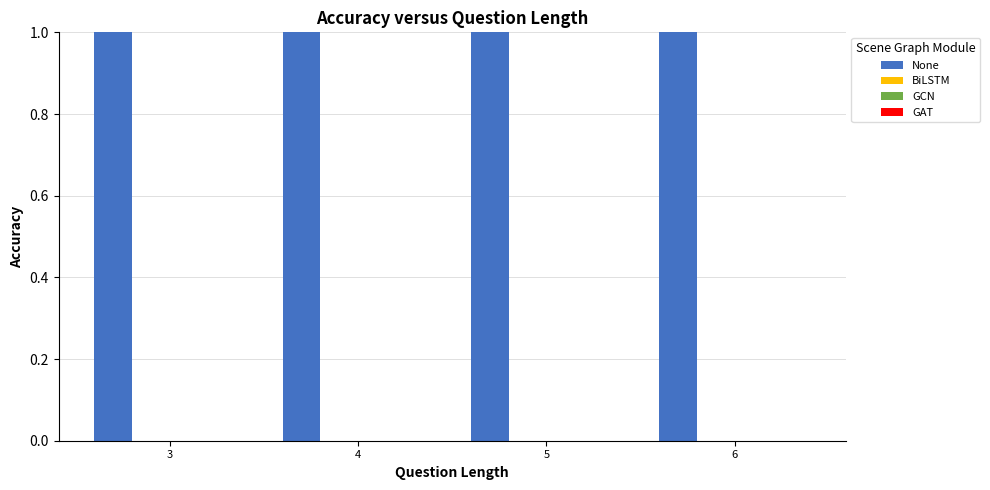

Reading left to right, transcribe all the data shown in this chart.

None: 3=10.4	4=20.2	5=23.0	6=24.4
BiLSTM: 3=0.0	4=0.0	5=0.0	6=0.0
GCN: 3=0.0	4=0.0	5=0.0	6=0.0
GAT: 3=0.0	4=0.0	5=0.0	6=0.0